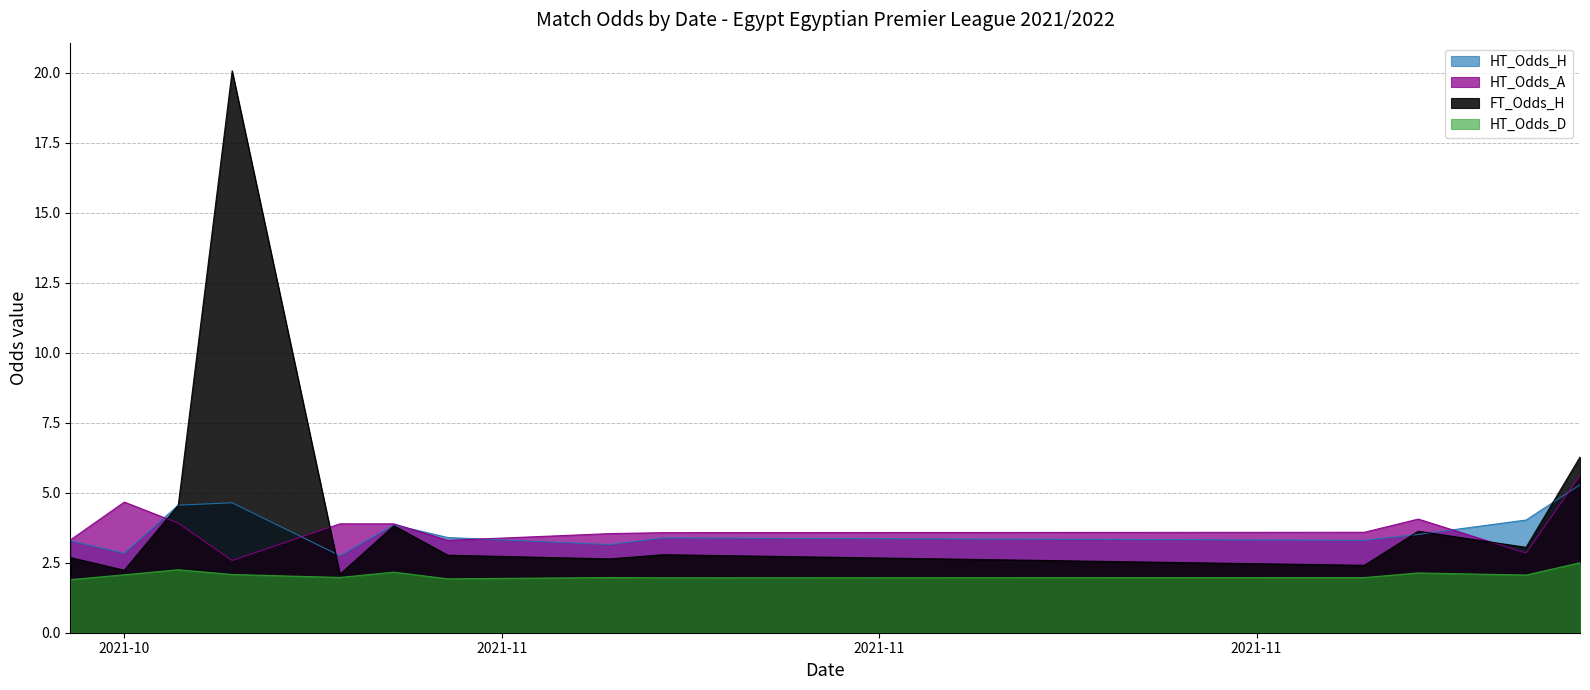

How many lines are shown in the chart?

4